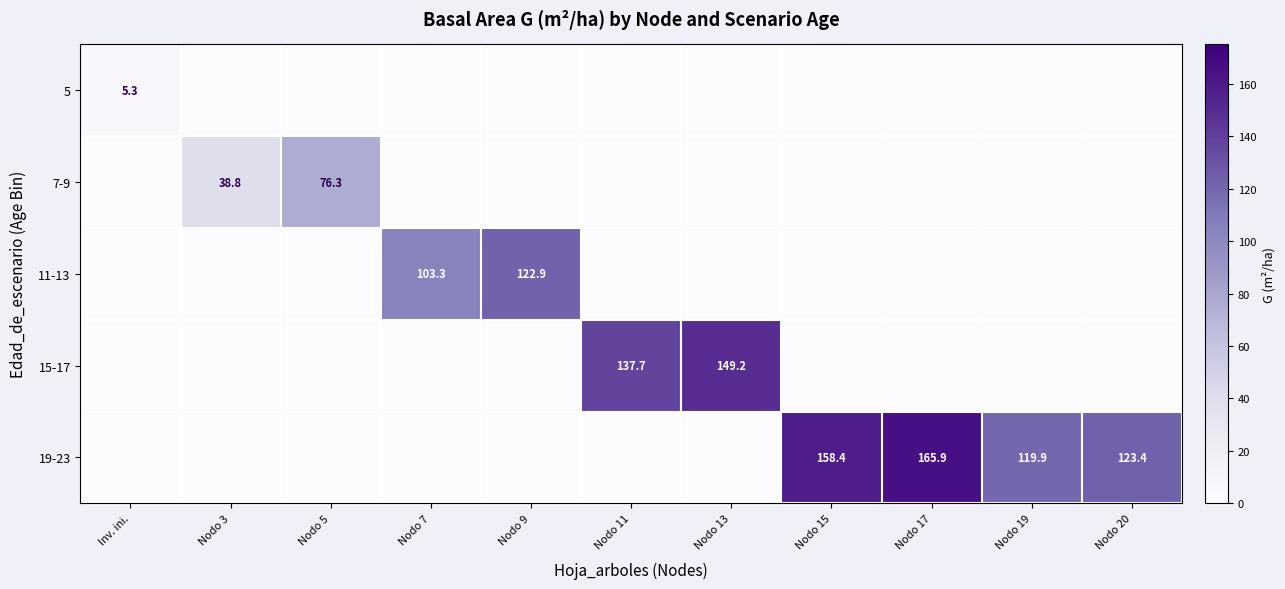

The value of 19-23 at Nodo 19 is 174.7. True or false?

False